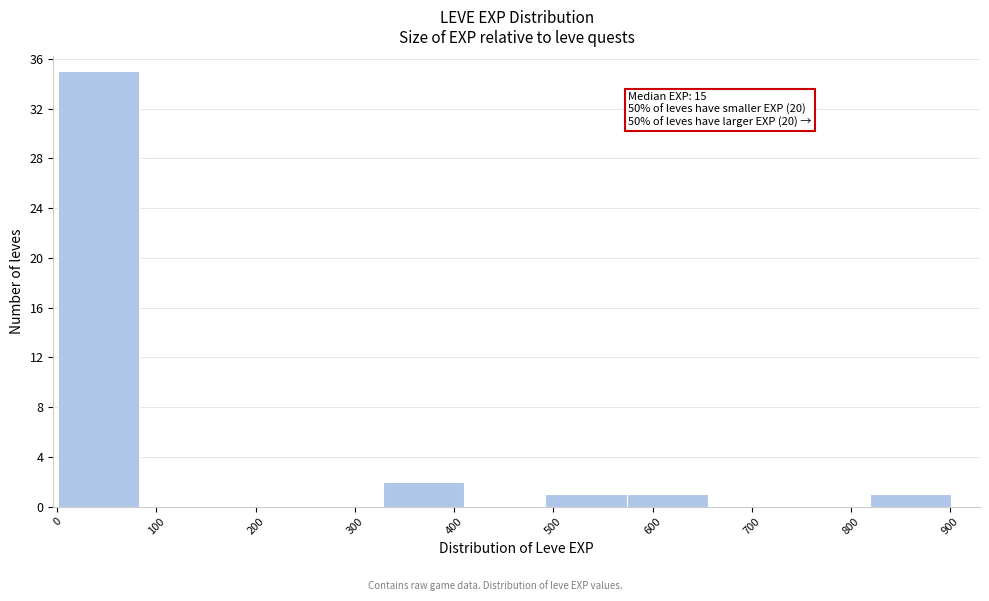

Which range on the x-axis has the tallest bar?

0 to 80